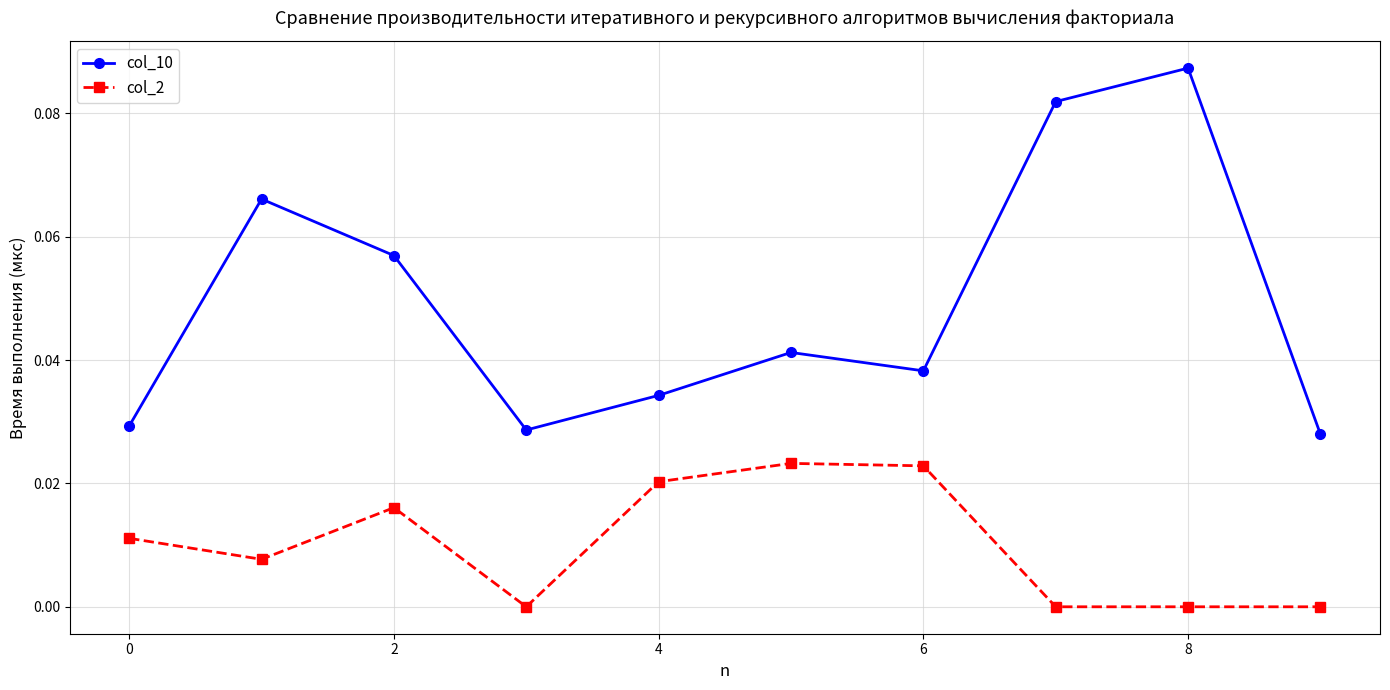

Which series has the widest spread of values?

col_10